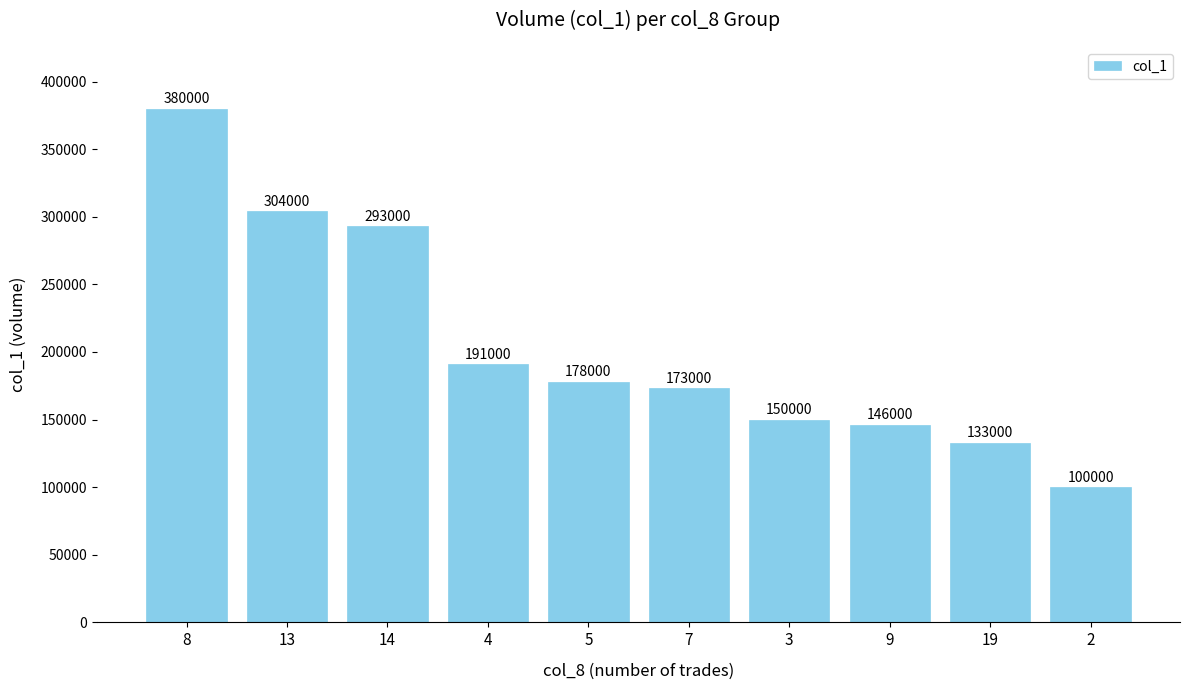

Does the chart contain stacked bars?

No